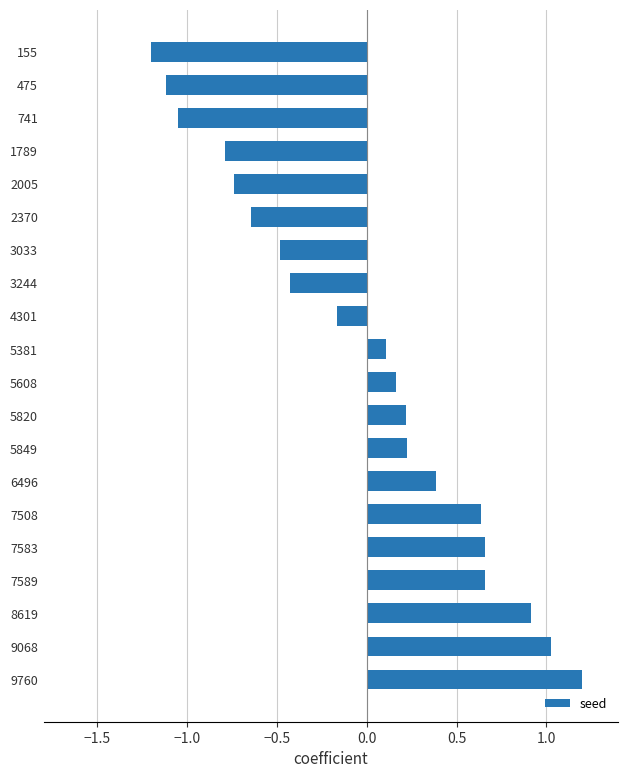

True or false: the data shows -1.1 at 1789.

False